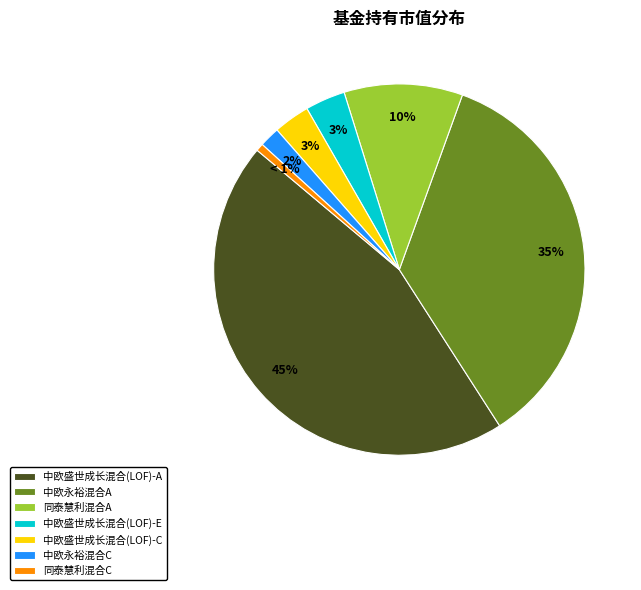

Which has a higher value, 同泰慧利混合C or 中欧盛世成长混合(LOF)-E?

中欧盛世成长混合(LOF)-E